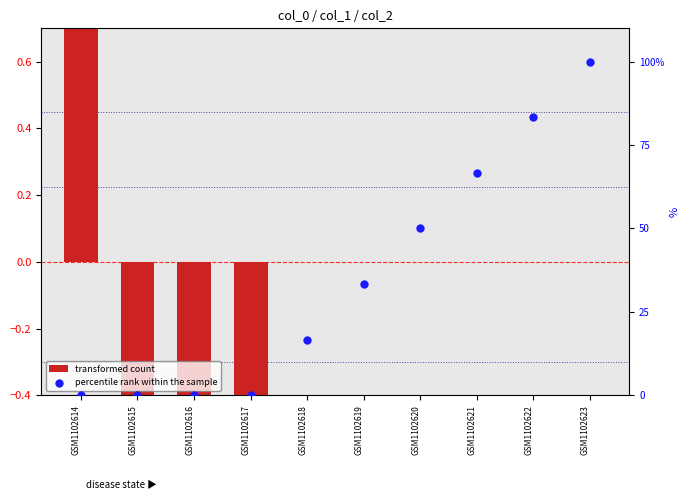

At which category is the sum across all series the highest?

GSM1102623